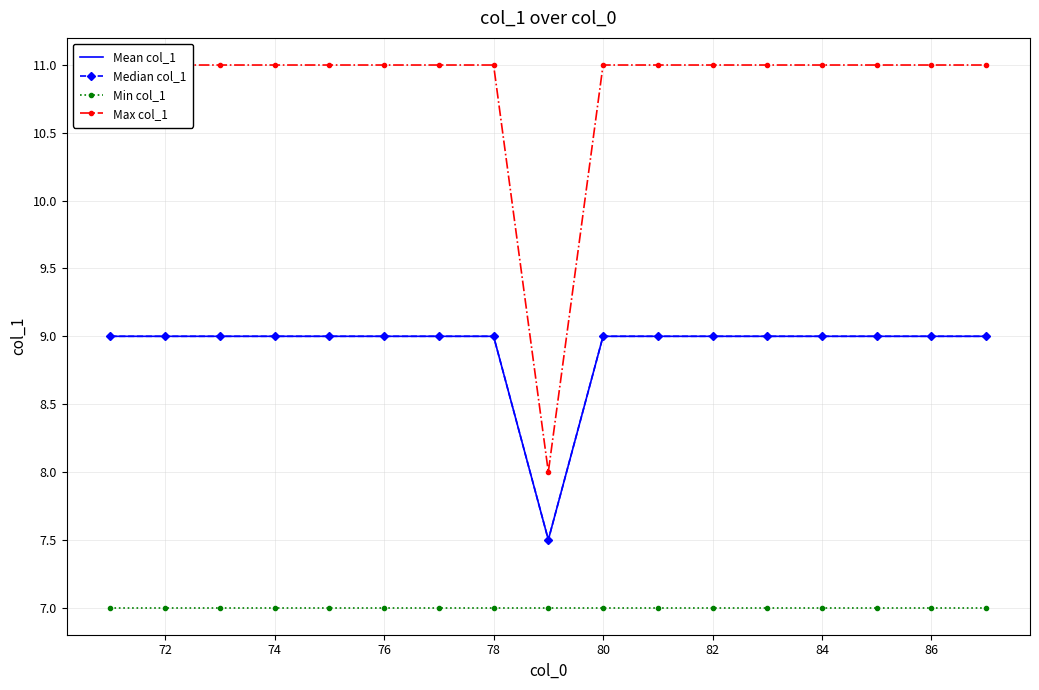

What is the value of the Median col_1 point at the 2nd from the left?

9.0